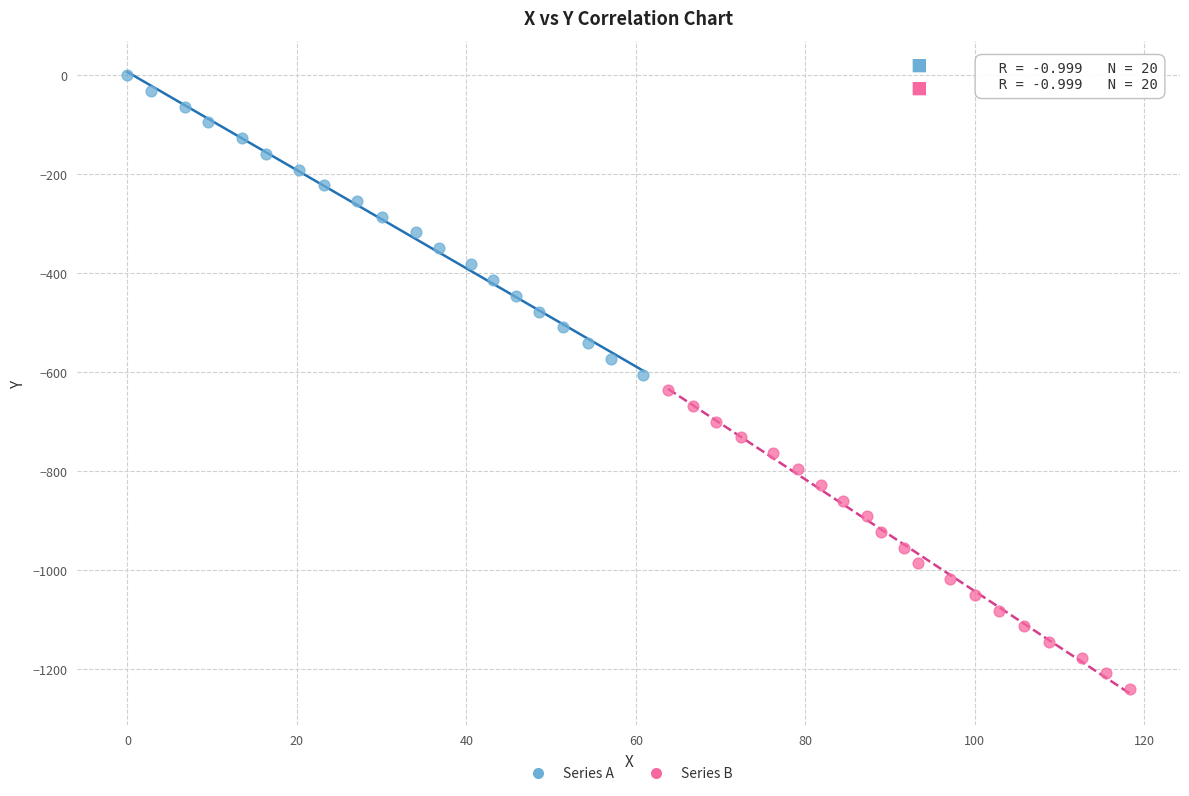

Which series contains the highest Y value?

Series A